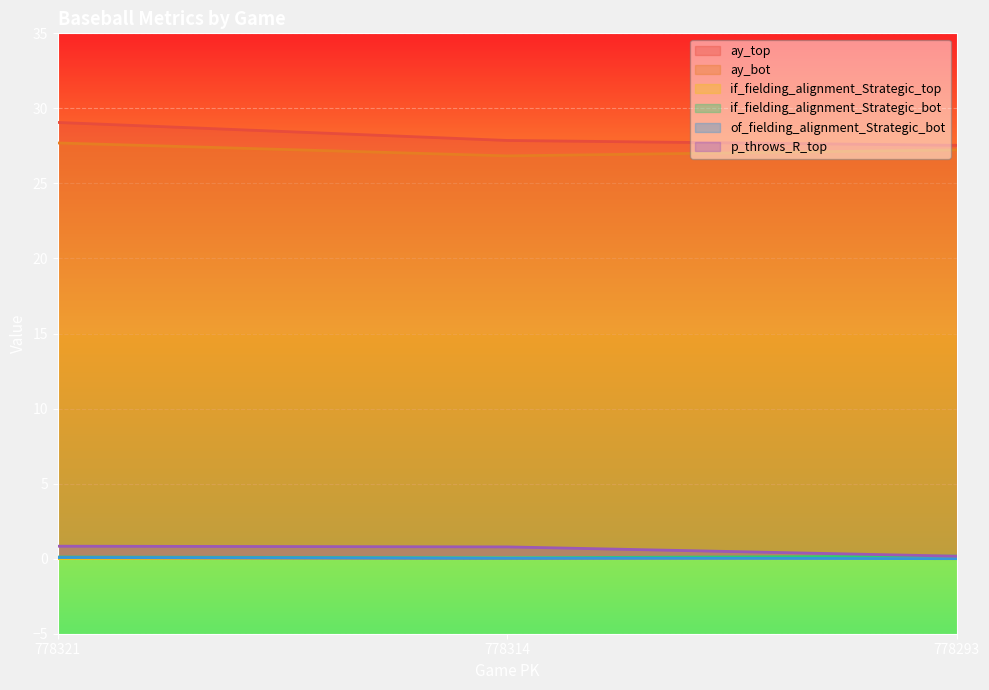

What is the sum of all if_fielding_alignment_Strategic_bot values?

0.3